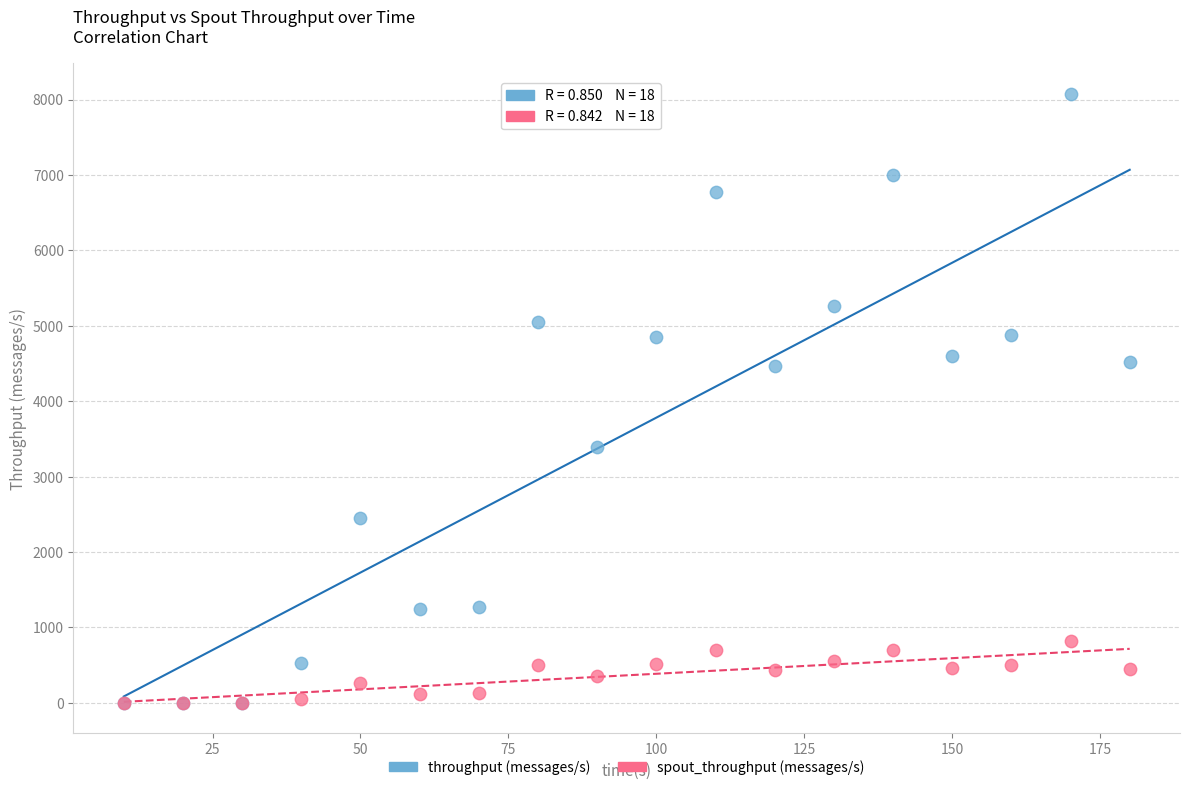

What are all the series names shown in the legend?

throughput (messages/s), spout_throughput (messages/s)